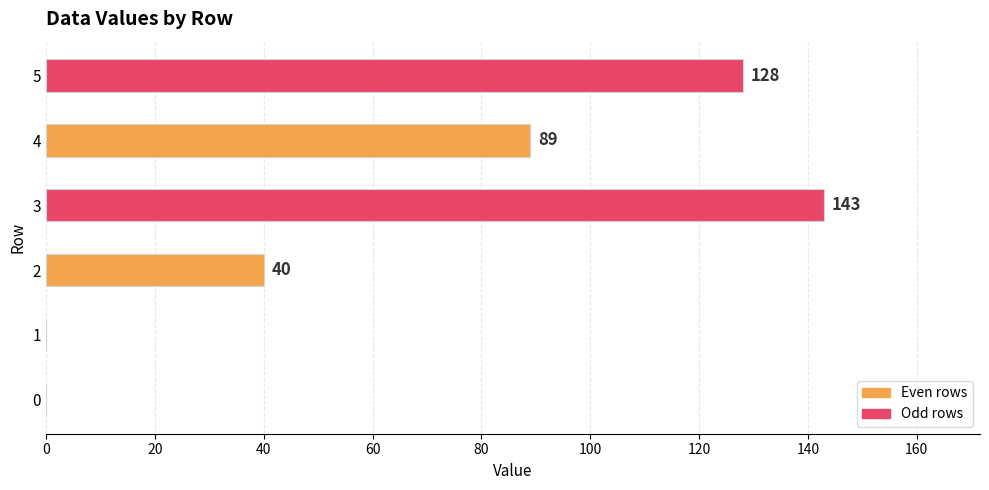

The chart shows a value of 89 at 4. True or false?

True